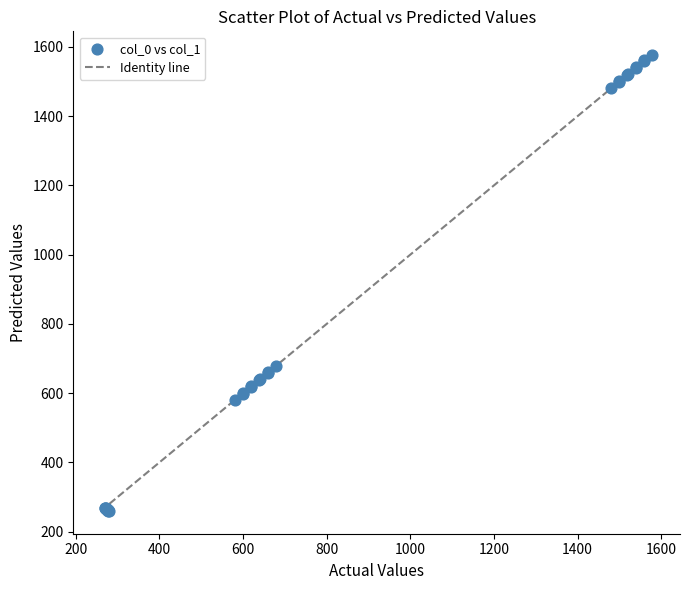

What Y value in the scatter plot is closest to 919?

678.0